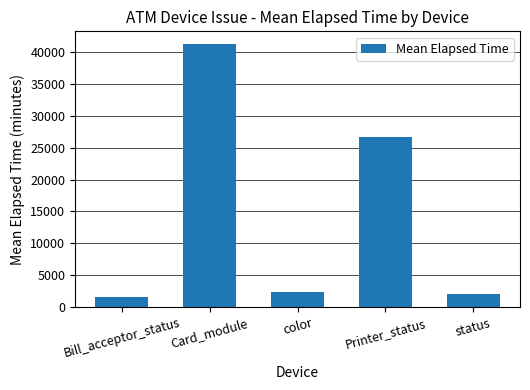

True or false: the data shows 2361.4 at color.

True